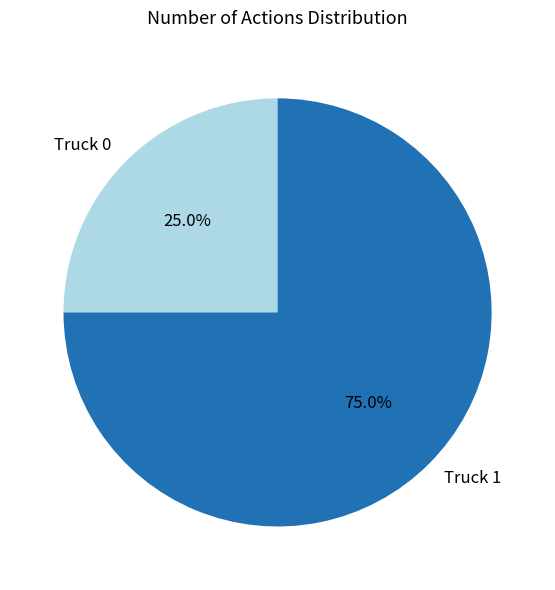

Count the number of slices in the pie.

2